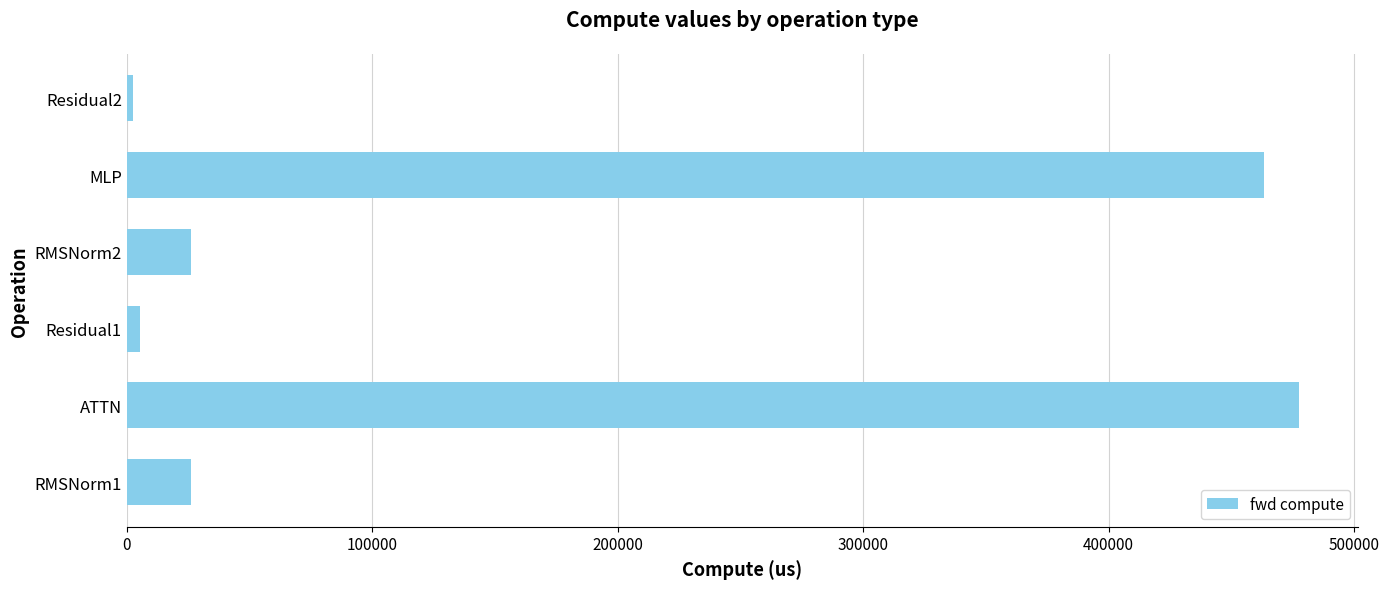

At which category does the chart reach its peak across all series?

ATTN